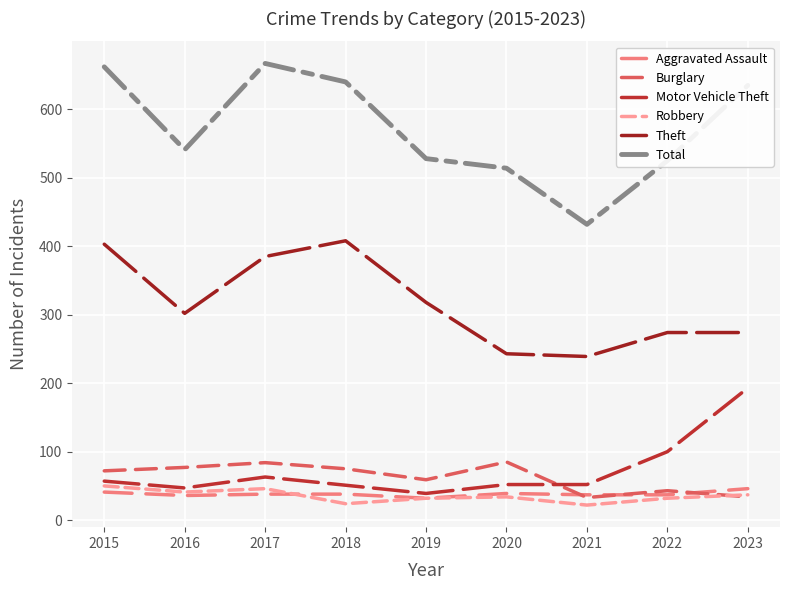

What is the smallest value displayed?

22